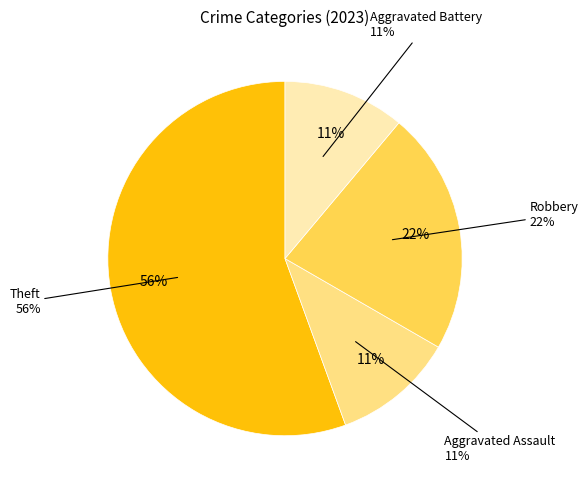

To the nearest percent, what is the average slice percentage?

25%